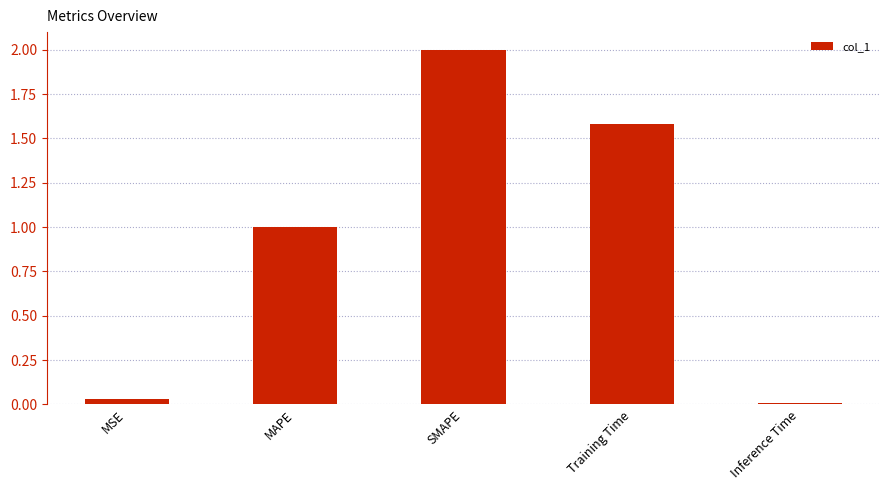

Is it true that the value at Inference Time is 0.0?

True